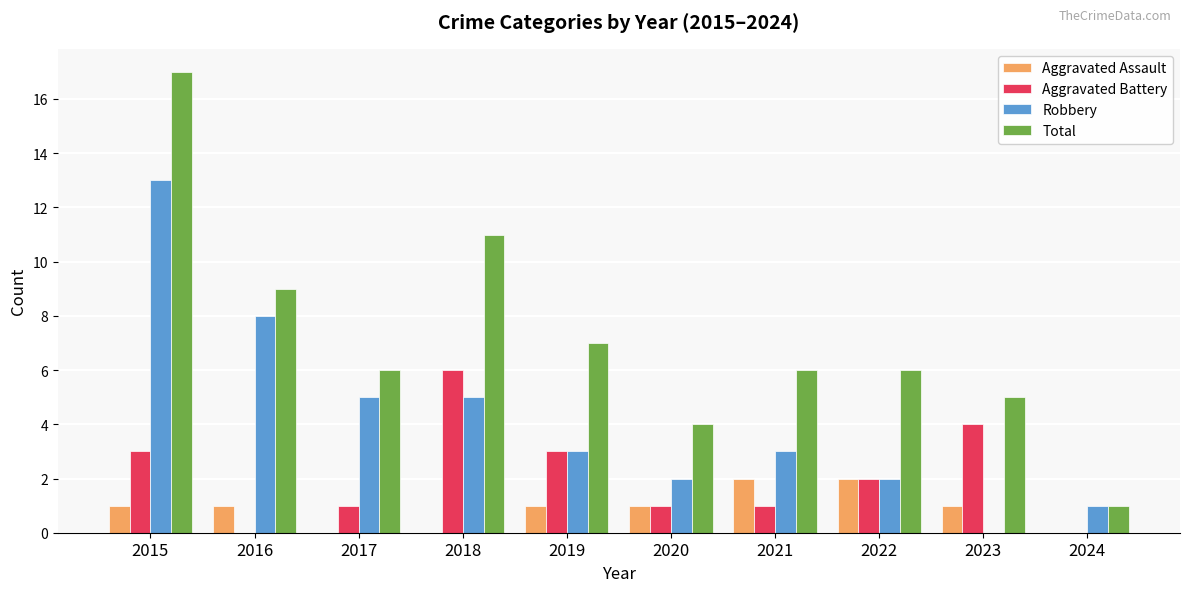

Reading right to left, transcribe all the data shown in this chart.

Aggravated Assault: 0	1	2	2	1	1	0	0	1	1
Aggravated Battery: 0	4	2	1	1	3	6	1	0	3
Robbery: 1	0	2	3	2	3	5	5	8	13
Total: 1	5	6	6	4	7	11	6	9	17